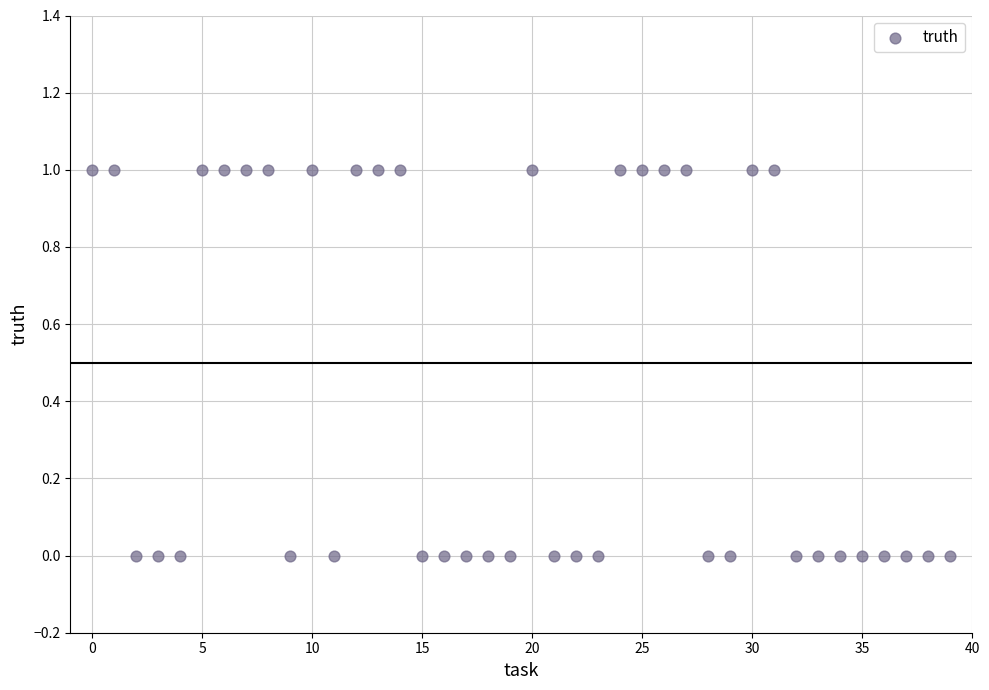

Count the number of points in this scatter plot.

40